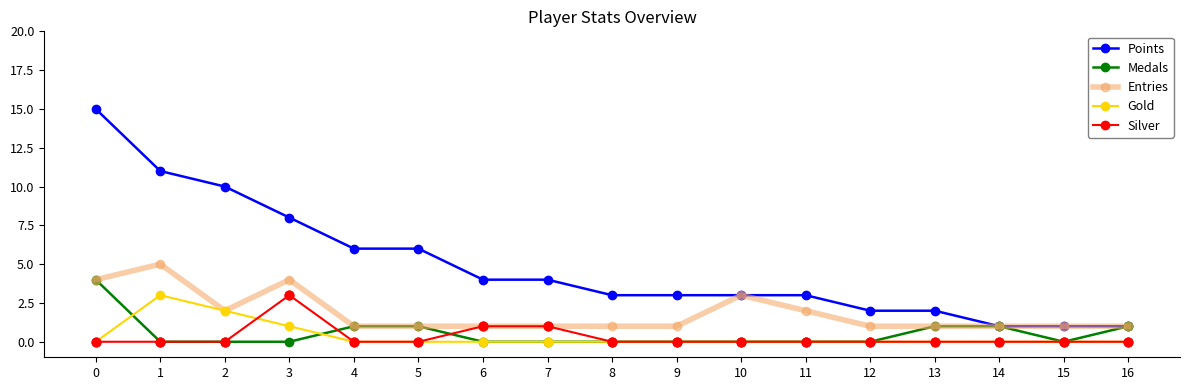

Between 5 and 14, which series saw the biggest shift?

Points